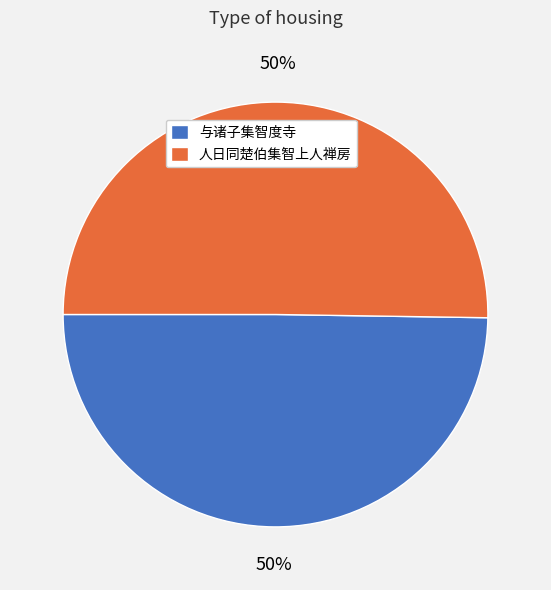

To the nearest percent, what portion does 人日同楚伯集智上人禅房 represent?

50%